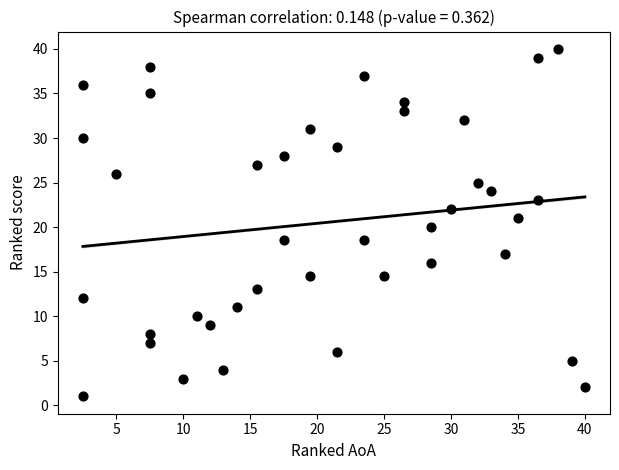

What is the range of Y values (max minus min)?

39.0